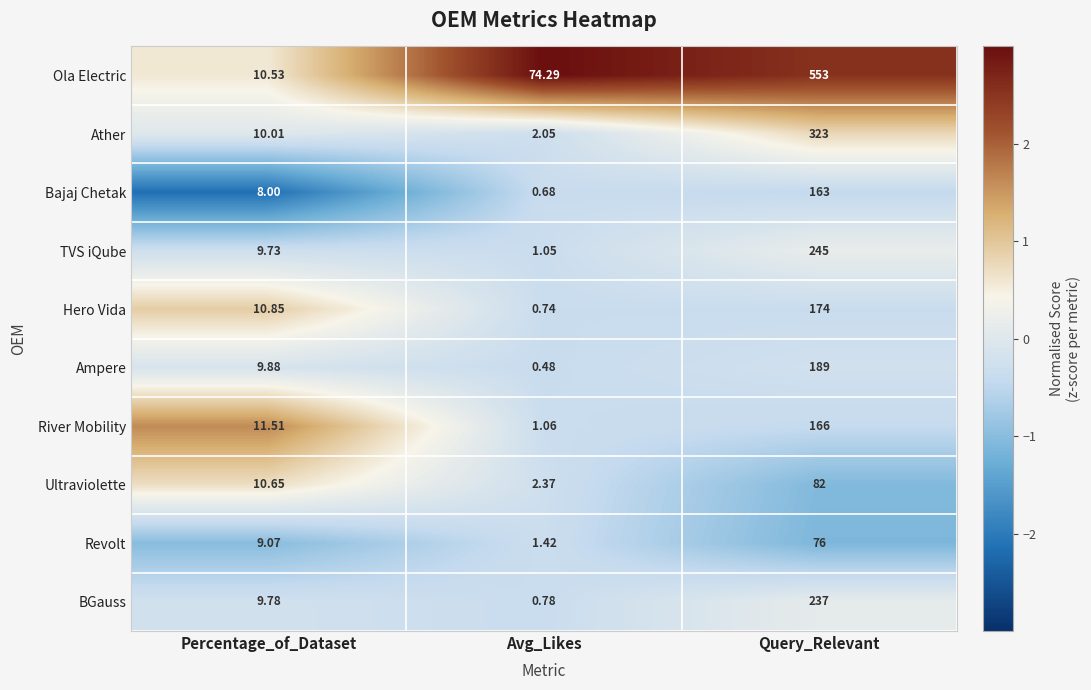

At which label is Ampere closest to 94?

Percentage_of_Dataset